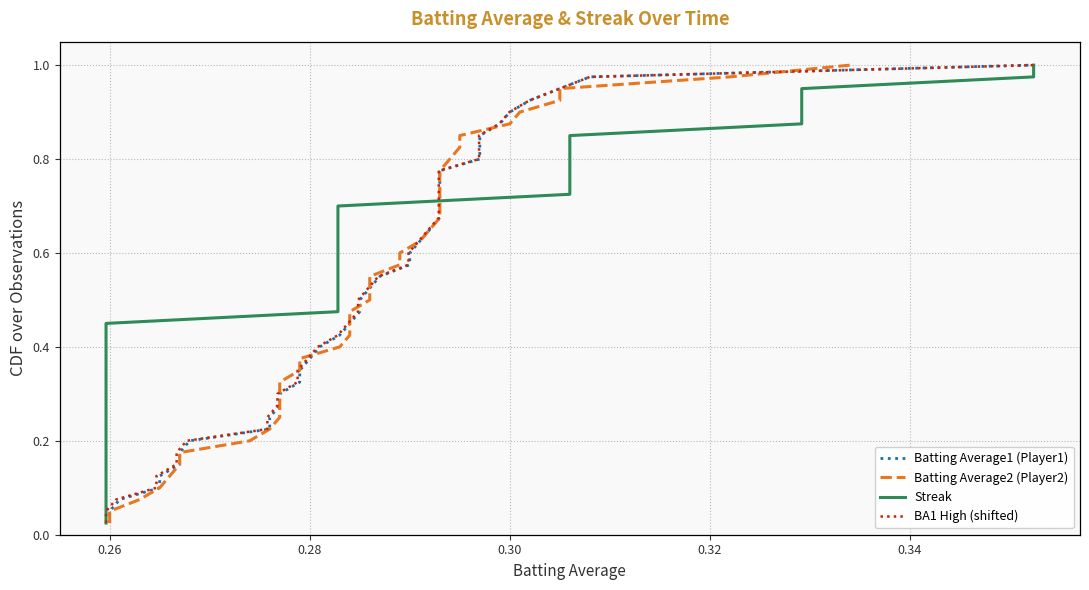

The Batting Average1 (Player1) series shows 0.0 at 0.26. True or false?

True